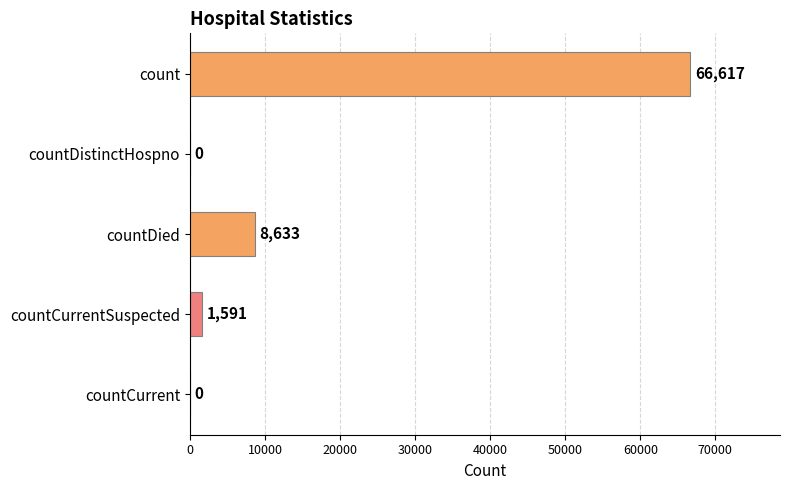

What is the sum of all values?

76841